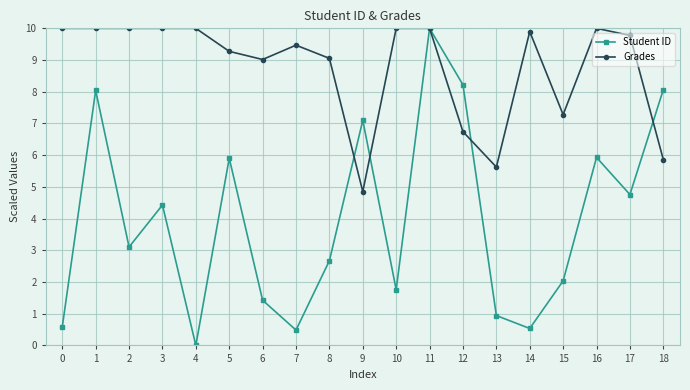

What is the value of the Grades point at the 16th from the left?

7.3